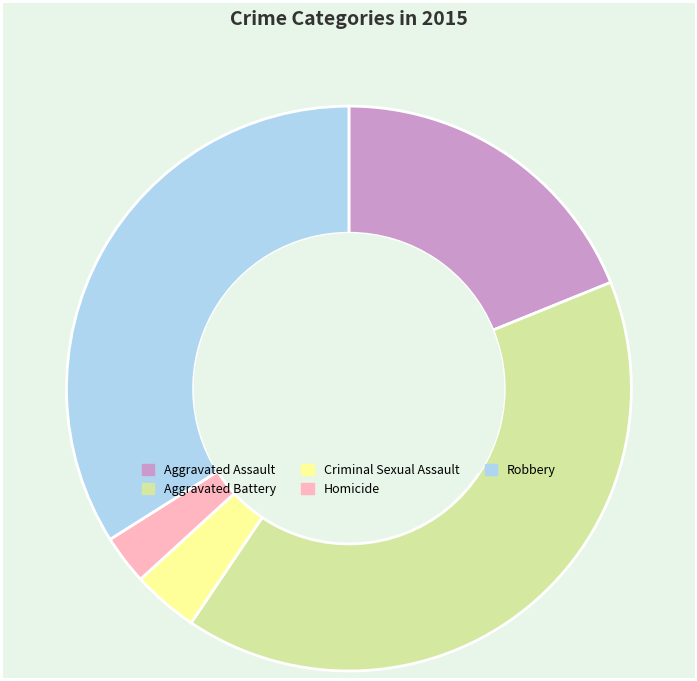

Does any single category account for the majority?

No